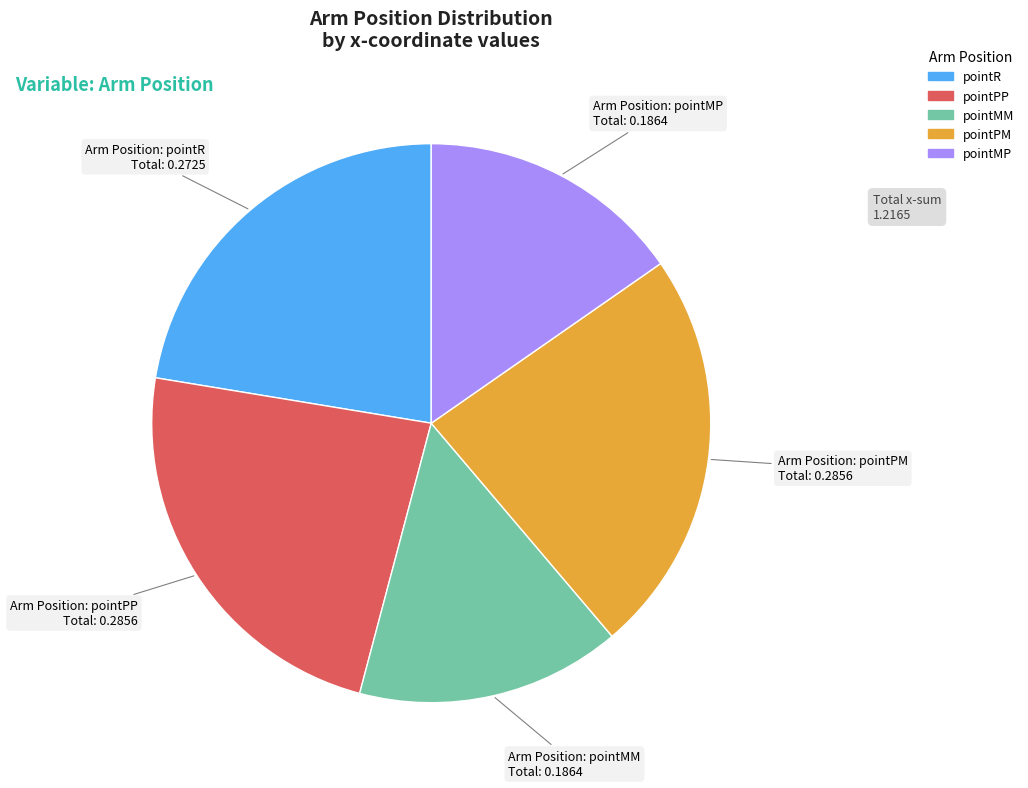

Combined, do pointMP and pointMM account for over 50%?

No